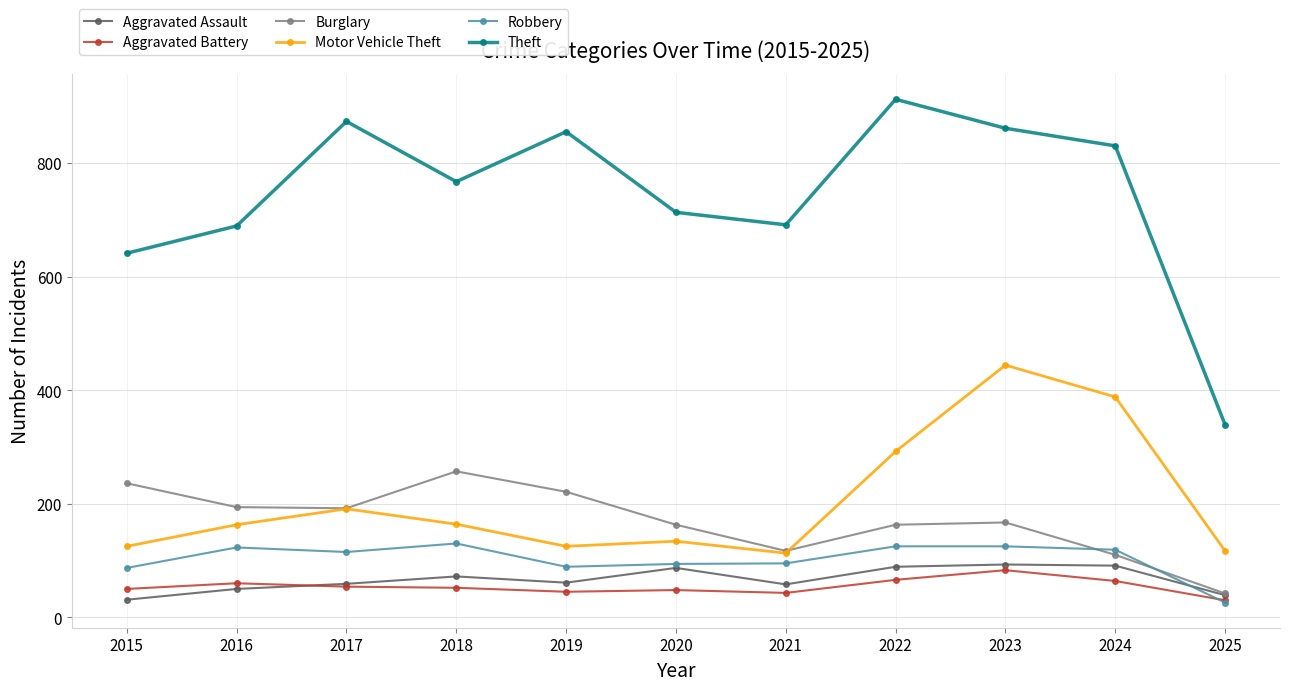

Where does the Theft series first go above 767?

2017